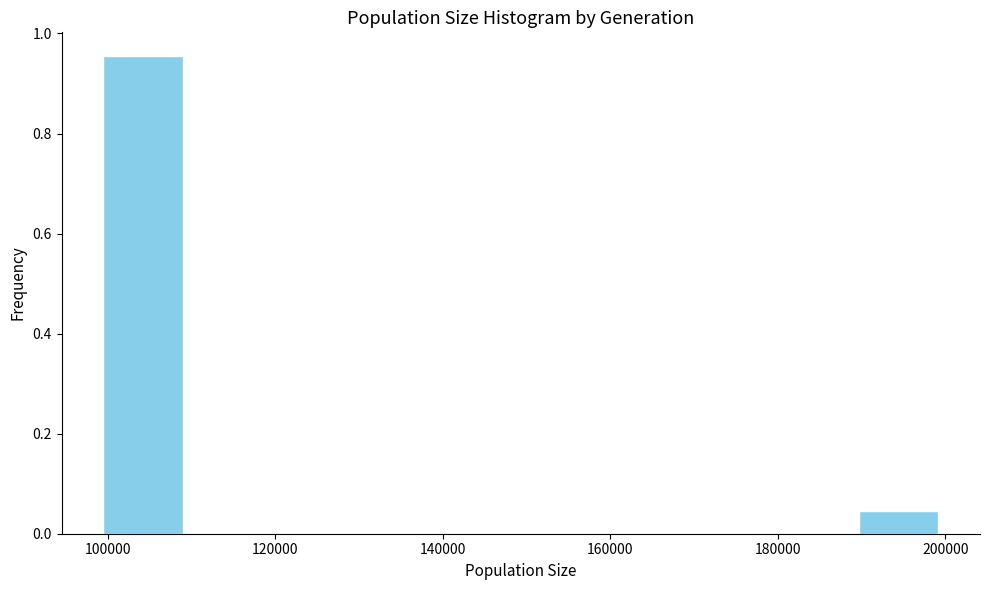

Reading left to right, list every bar in this chart as the range it spans on the x-axis followed by its height. Neither the bar edges nor the heights are printed on the chart, so give them approximately, as read against the axes.

100000 to 110000: 0.96
110000 to 120000: 0
120000 to 130000: 0
130000 to 140000: 0
140000 to 150000: 0
150000 to 160000: 0
160000 to 170000: 0
170000 to 180000: 0
180000 to 190000: 0
190000 to 200000: 0.04